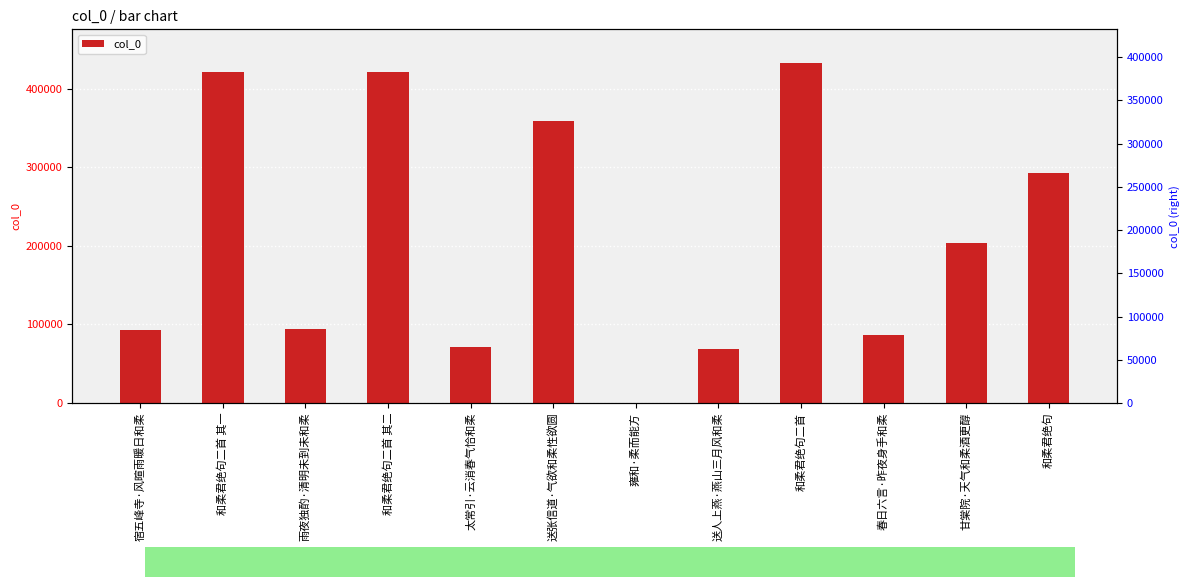

Reading left to right, extract all data points from this chart.

92680	421514	94568	421515	70647	359183	280	68992	432062	87079	203208	292710